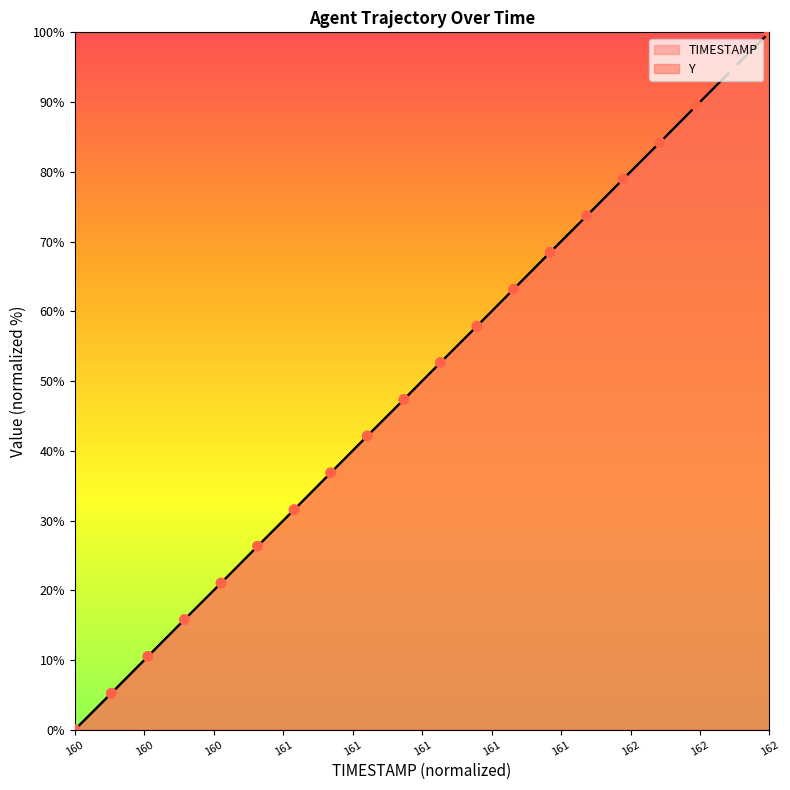

Which series has the largest total across all categories?

Y